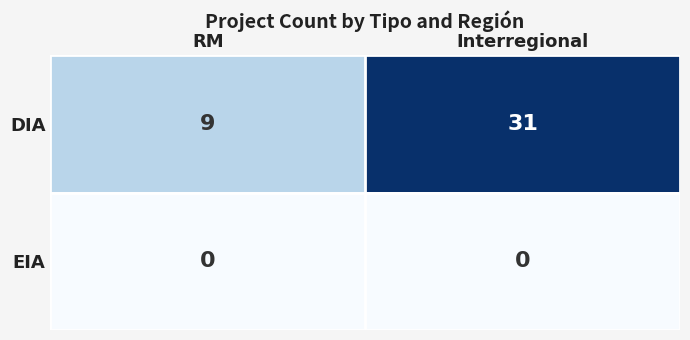

Reading left to right, transcribe all the data shown in this chart.

DIA: 9	31
EIA: 0	0